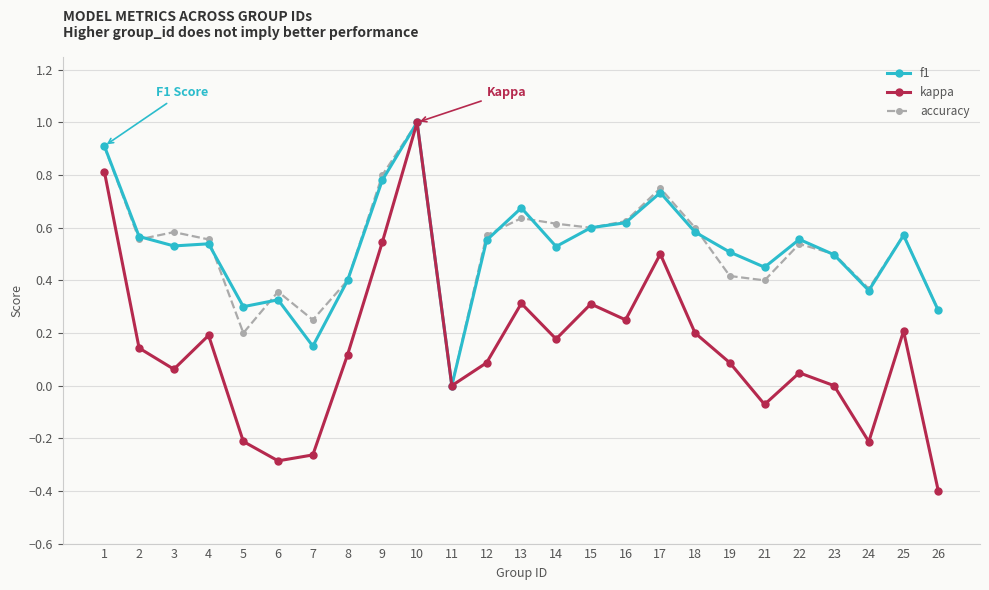

What is the minimum value for kappa?

-0.4